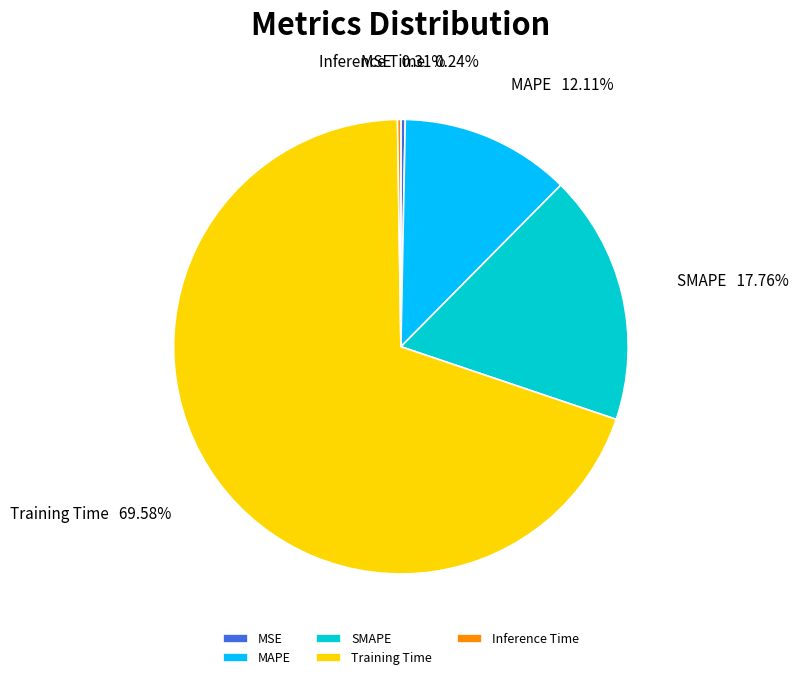

Which category accounts for the majority?

Training Time